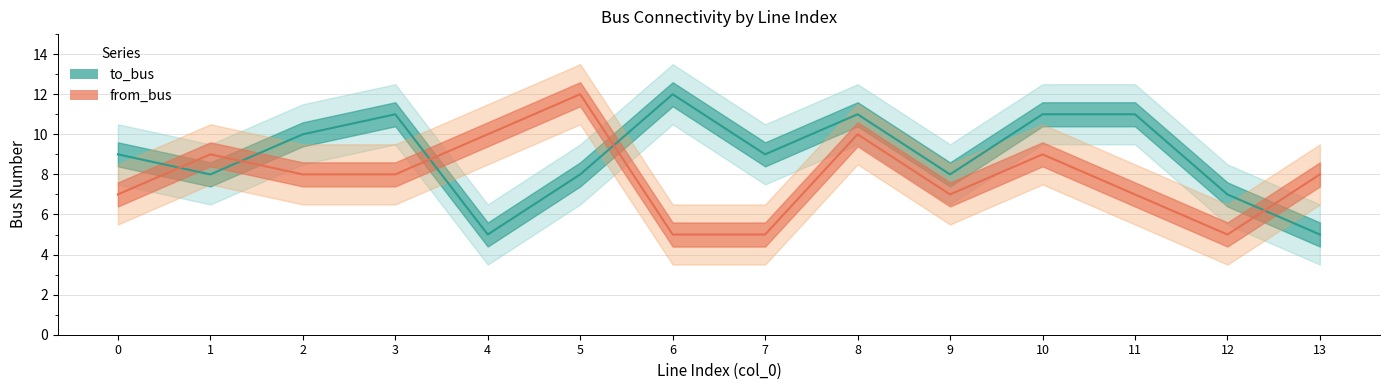

The to_bus series shows 6 at 11. True or false?

False